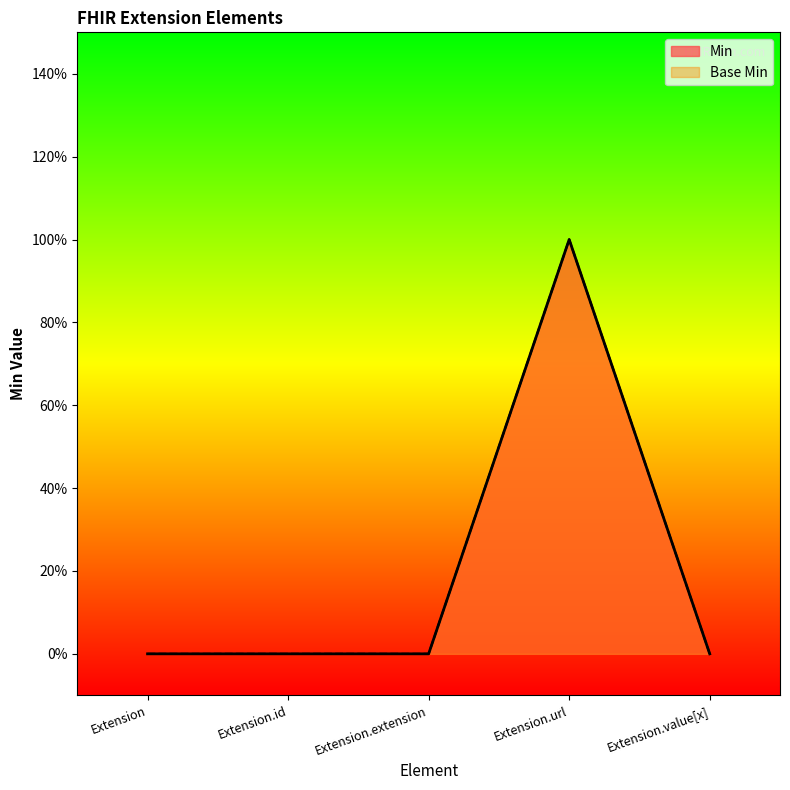

How many lines are shown in the chart?

2